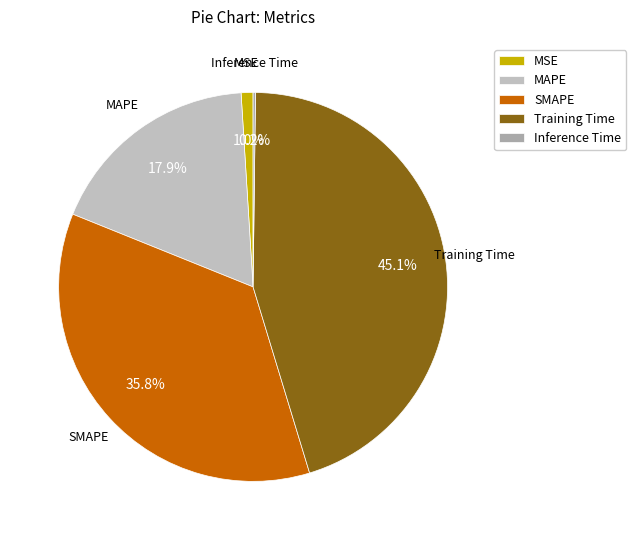

Is SMAPE the majority of the pie?

No